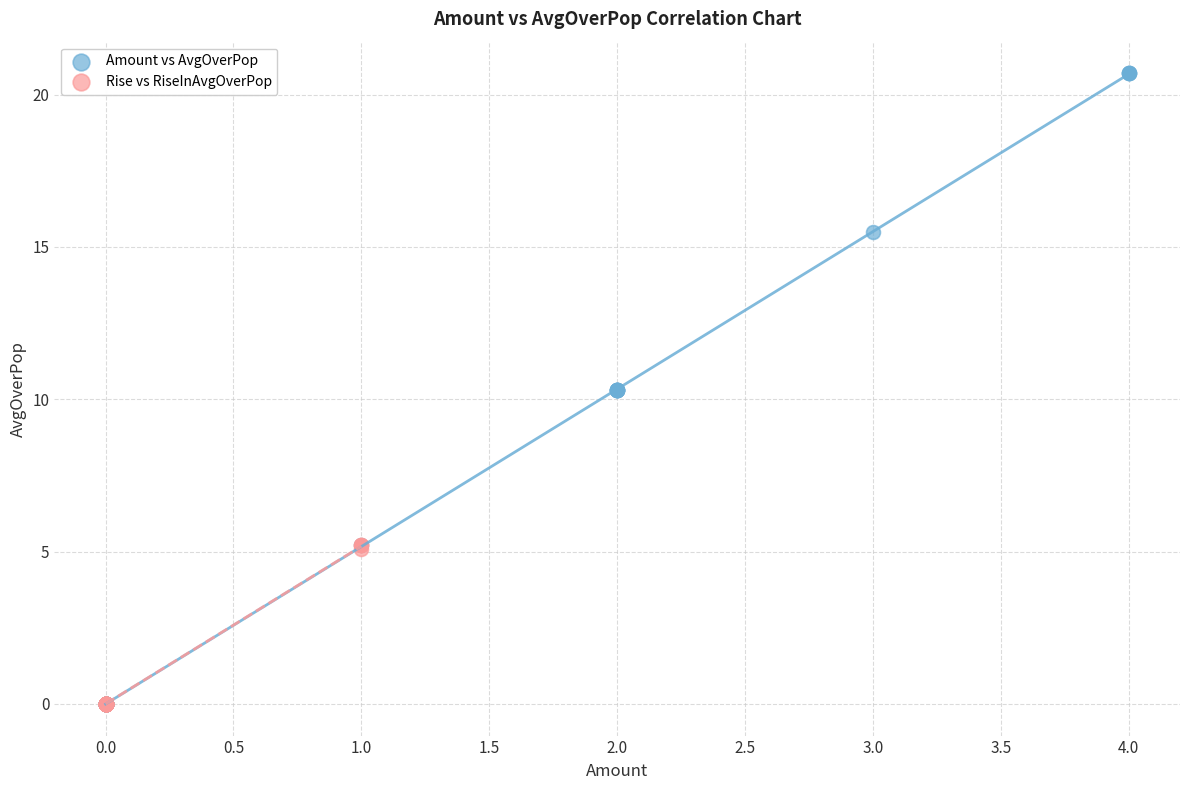

Which series reaches the maximum Y coordinate?

Amount vs AvgOverPop